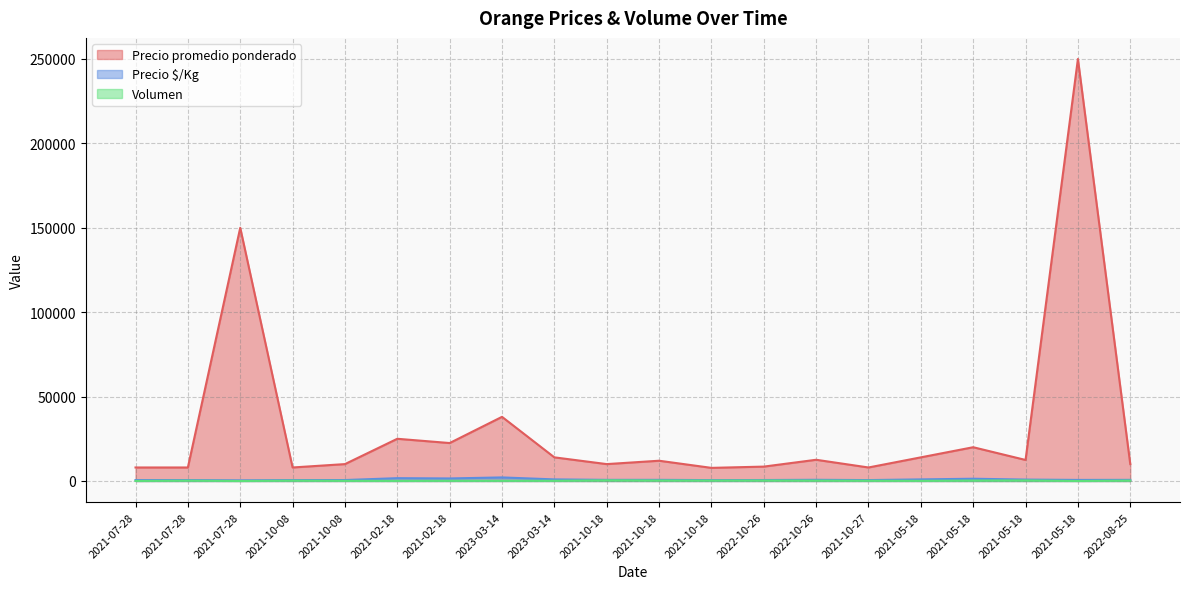

What is the label of the 18th point from the right?

2021-07-28